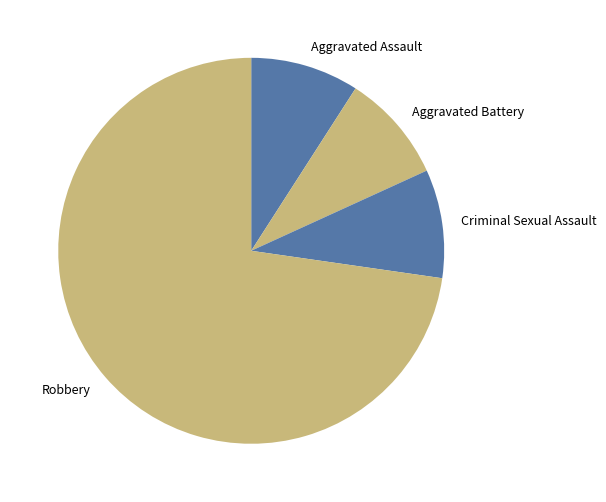

Is it true that Aggravated Assault is 9% of the pie?

True